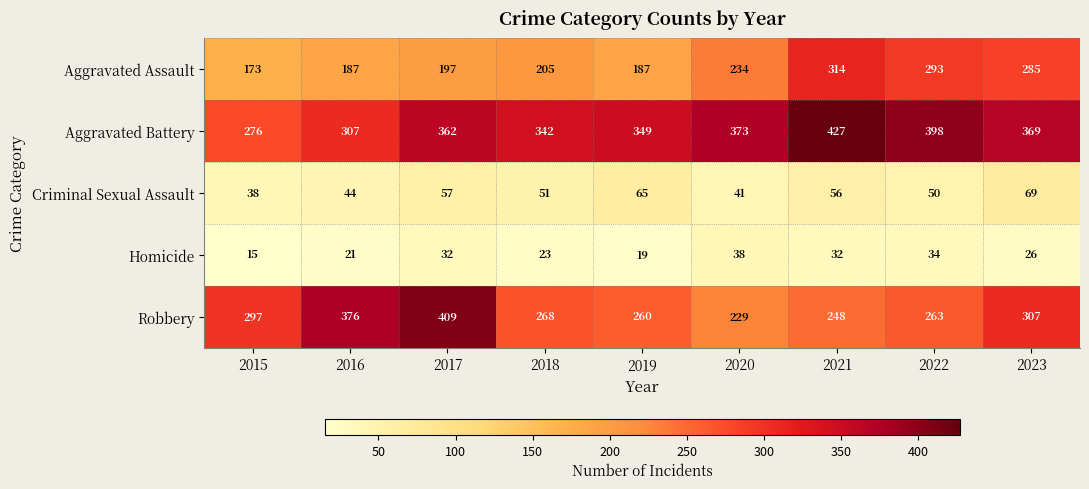

What value does the Homicide series have at 2015, to the nearest 5?

15